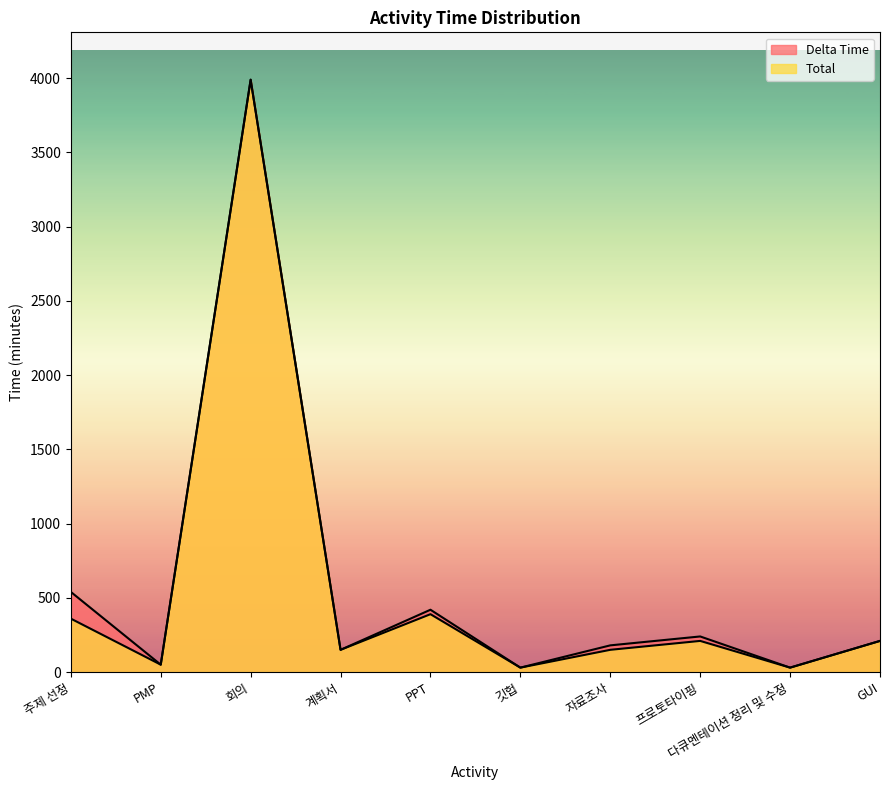

Which has a higher value, PMP or 다큐멘테이션 정리 및 수정?

PMP